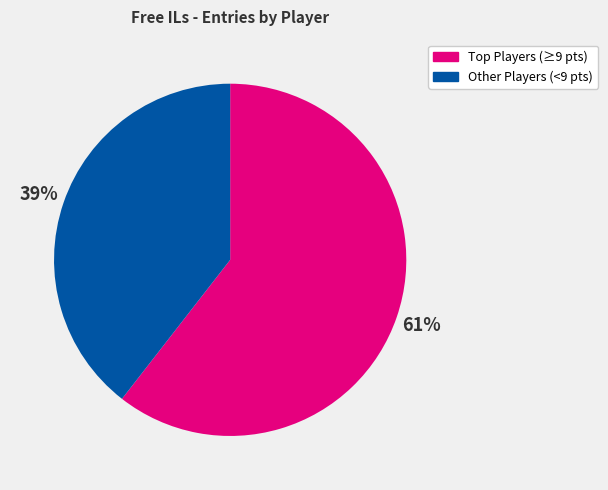

To the nearest percent, what is the average slice percentage?

50%